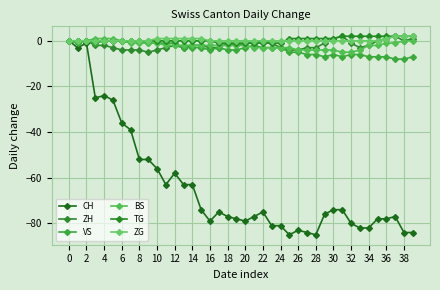

How many lines are shown in the chart?

6